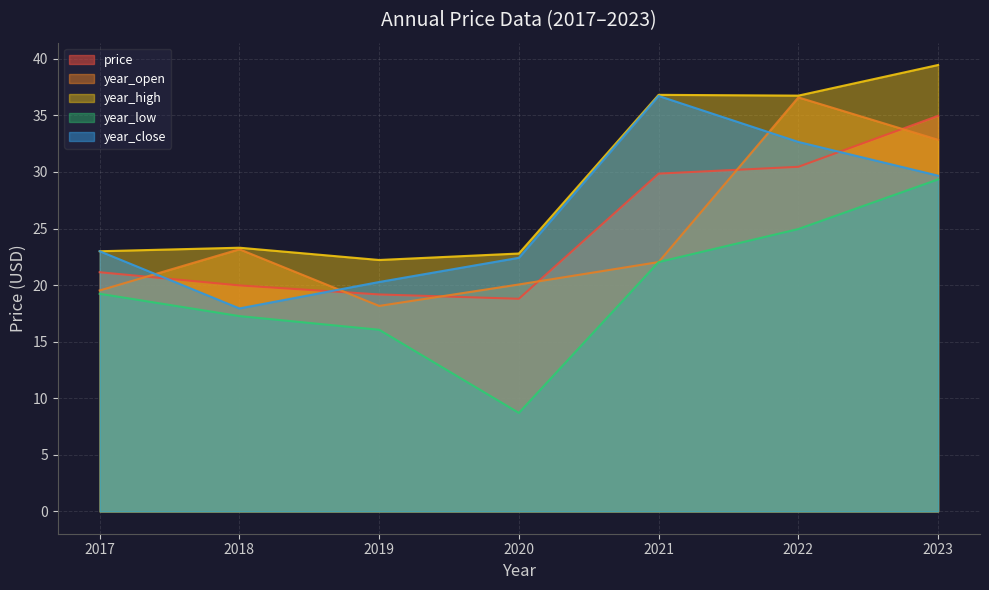

What is the difference between the maximum and second lowest values in the year_open series?

17.1